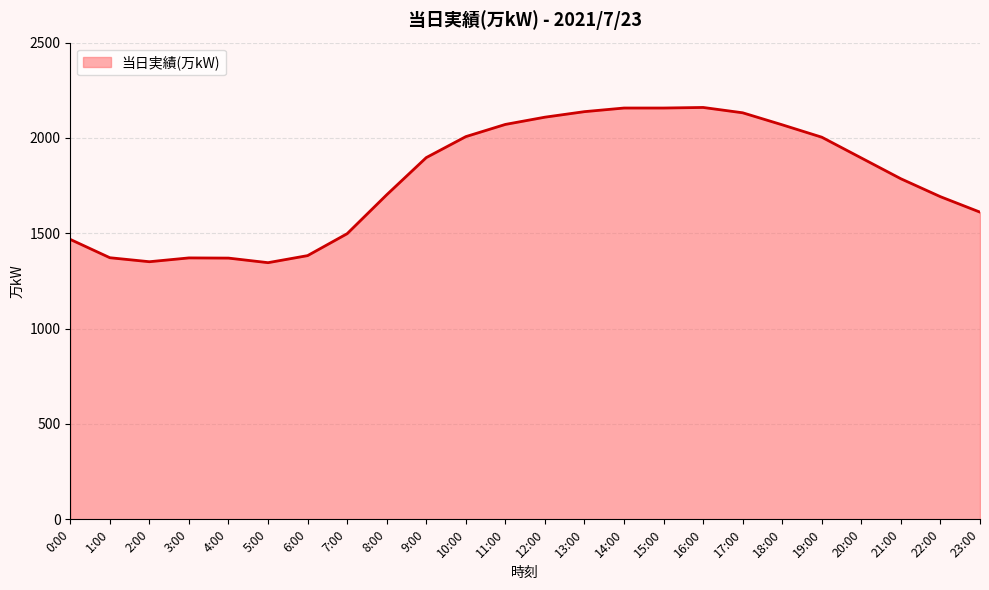

What is the greatest value displayed?

2160